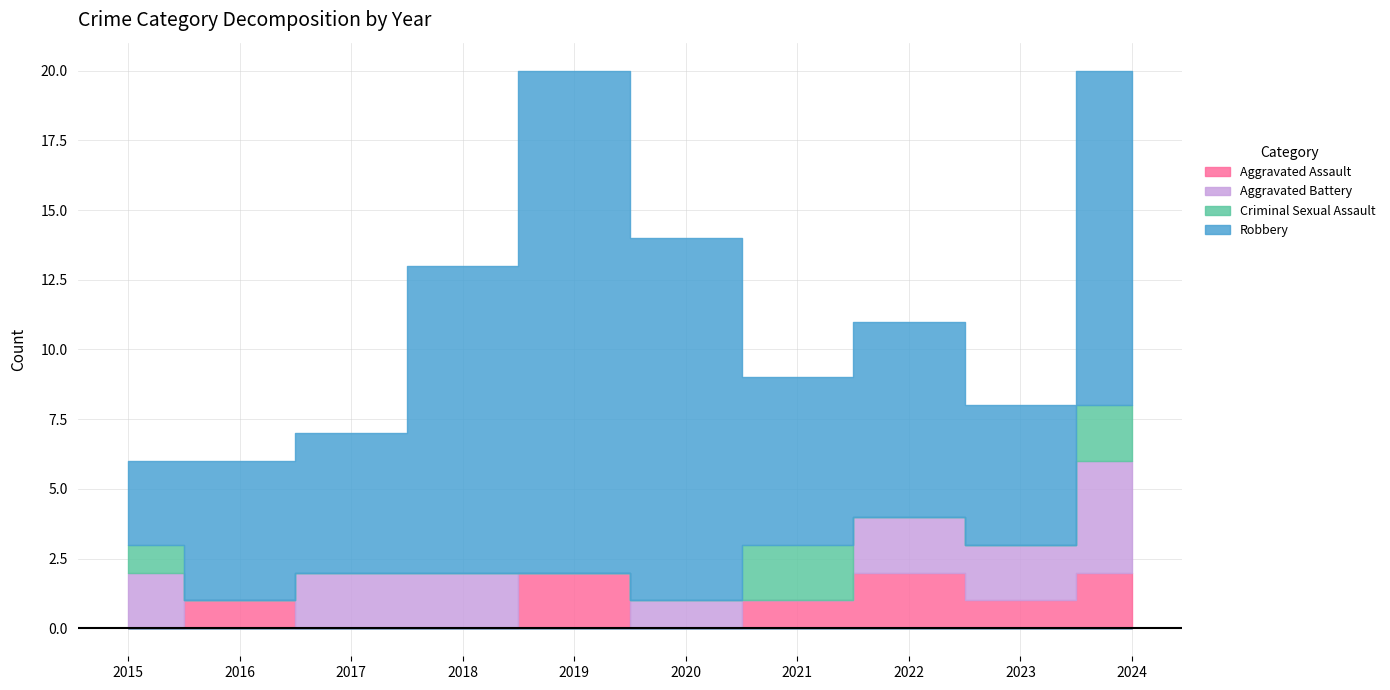

How many intersections are there between Aggravated Assault and Criminal Sexual Assault?

2